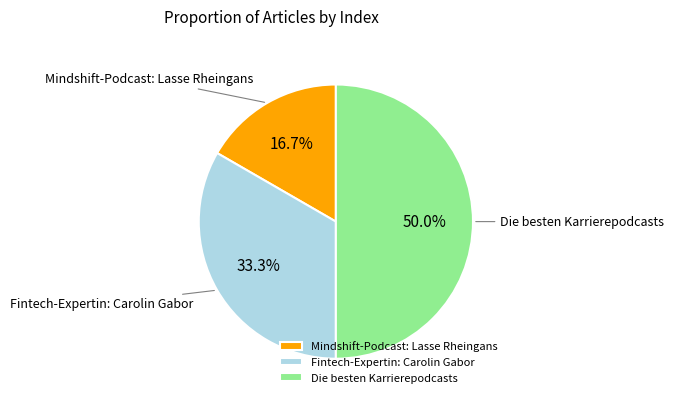

Which has a higher value, Mindshift-Podcast: Lasse Rheingans or Die besten Karrierepodcasts?

Die besten Karrierepodcasts